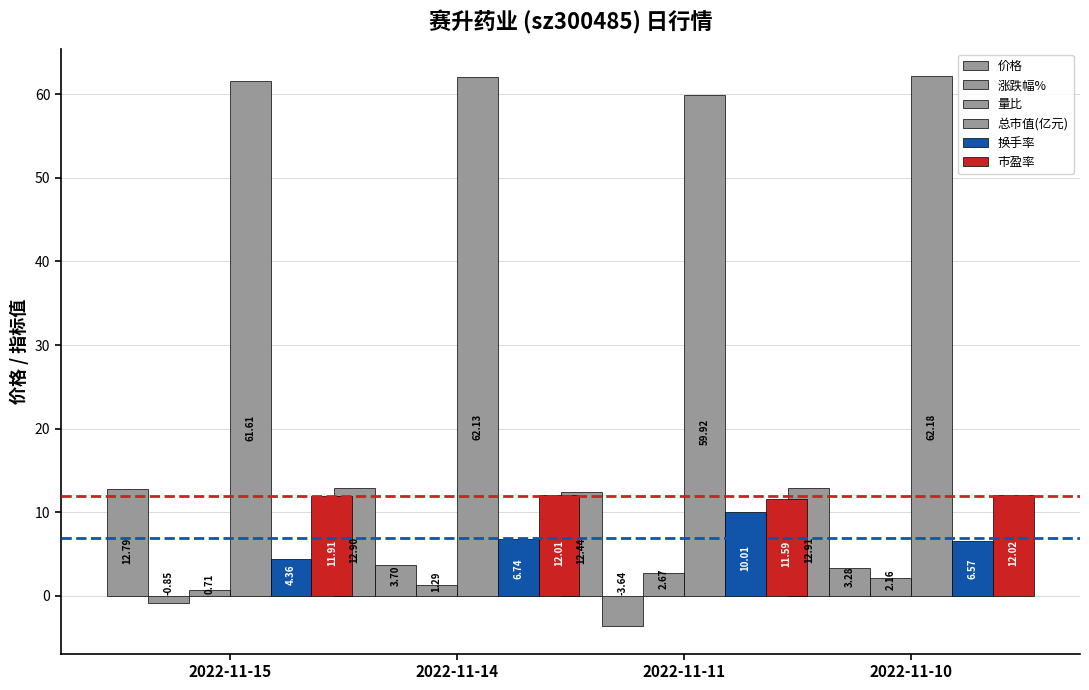

At which category is the sum across all series the highest?

2022-11-10